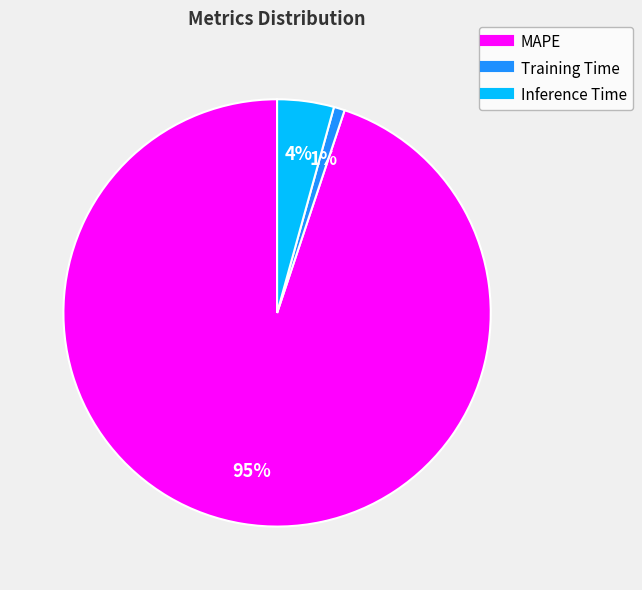

Which category accounts for the majority?

MAPE